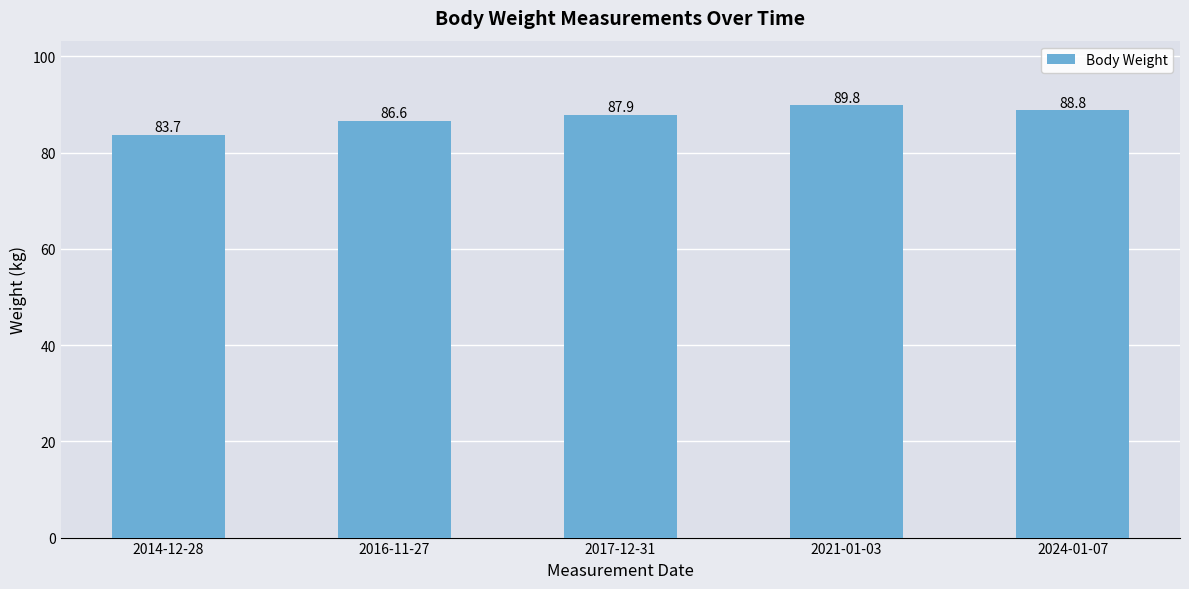

Does the chart contain any negative values?

No